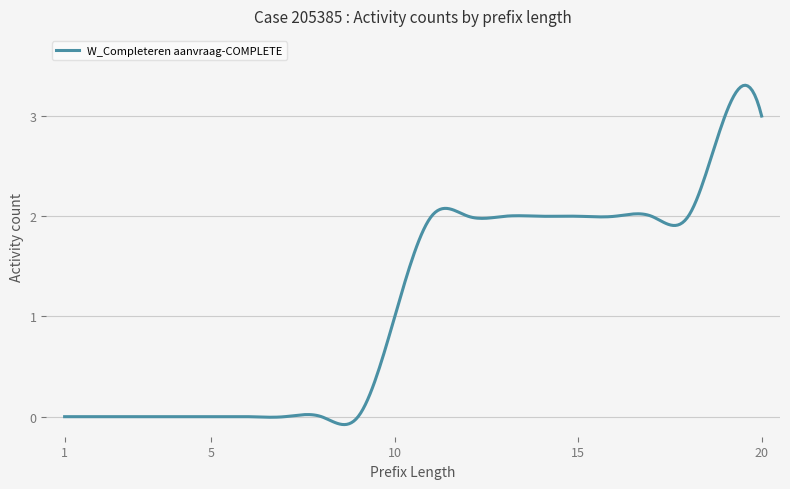

What is the difference between the maximum and minimum values?

3.4